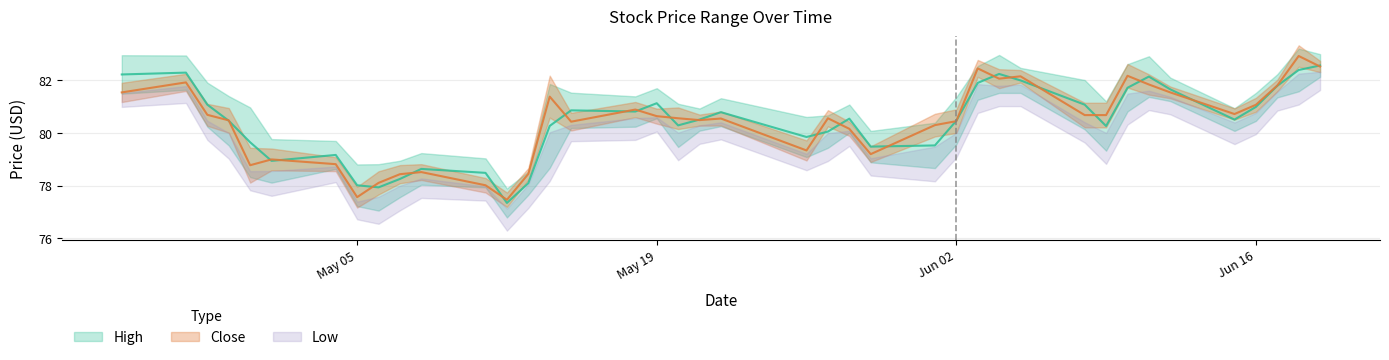

Reading right to left, list all the values displayed in this chart.

High: 82.6	82.4	81.8	81.0	80.5	81.6	82.1	81.7	80.3	81.1	82.0	82.2	81.9	80.5	79.5	79.5	80.5	80.0	79.8	80.8	80.5	80.3	81.1	80.8	80.8	80.3	78.1	77.3	78.5	78.6	78.2	77.9	78.0	79.2	78.9	79.6	80.5	81.1	82.3	82.2
Close: 82.5	82.9	81.8	81.1	80.7	81.5	81.8	82.2	80.7	80.7	82.1	82.1	82.4	80.4	80.3	79.2	80.2	80.6	79.3	80.5	80.5	80.6	80.6	80.9	80.4	81.4	78.4	77.5	78.0	78.5	78.4	78.1	77.6	78.8	79.0	78.8	80.5	80.7	81.9	81.5